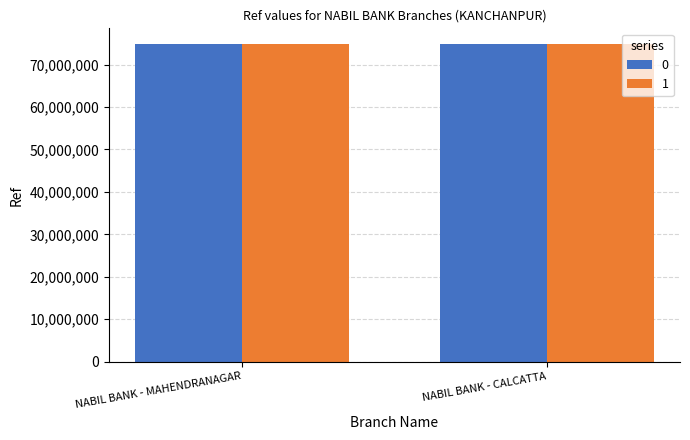

True or false: 0 has a value of 74792739 at NABIL BANK - MAHENDRANAGAR.

True